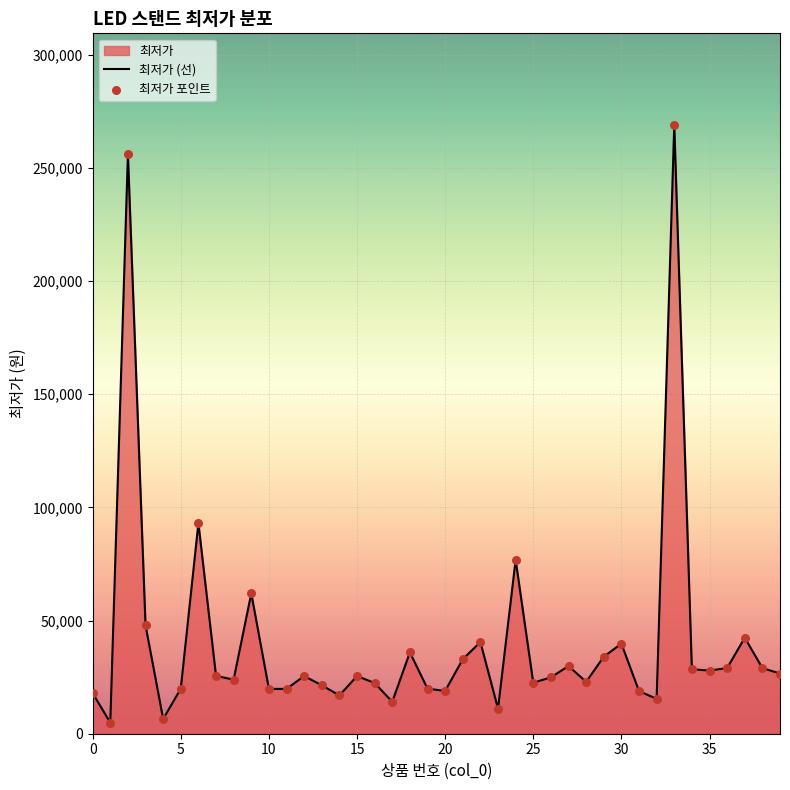

Which series has the widest spread of Y values?

최저가 (선)